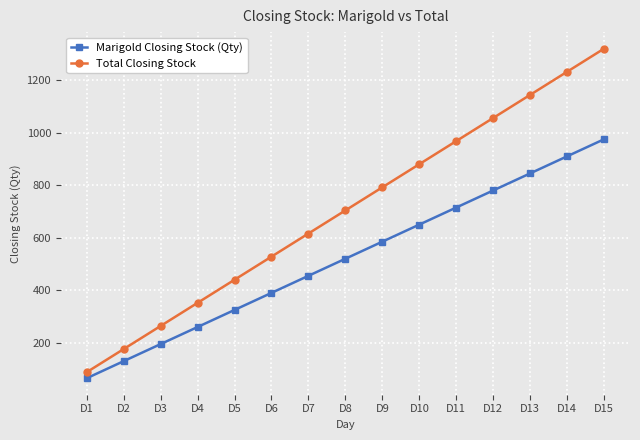

The value of Marigold Closing Stock (Qty) at D10 is 650. True or false?

True